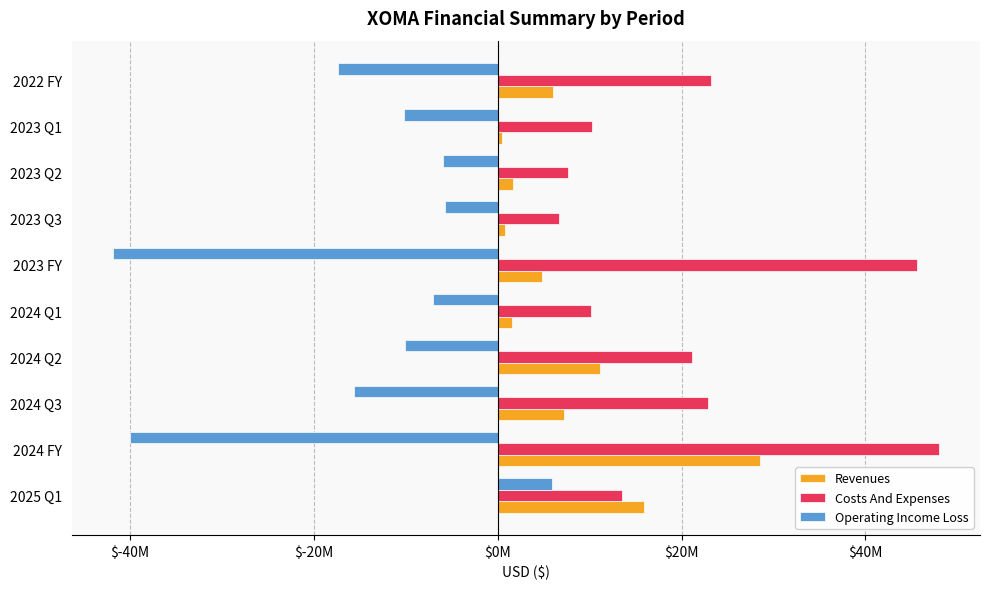

What are all the series names shown in the legend?

Revenues, Costs And Expenses, Operating Income Loss